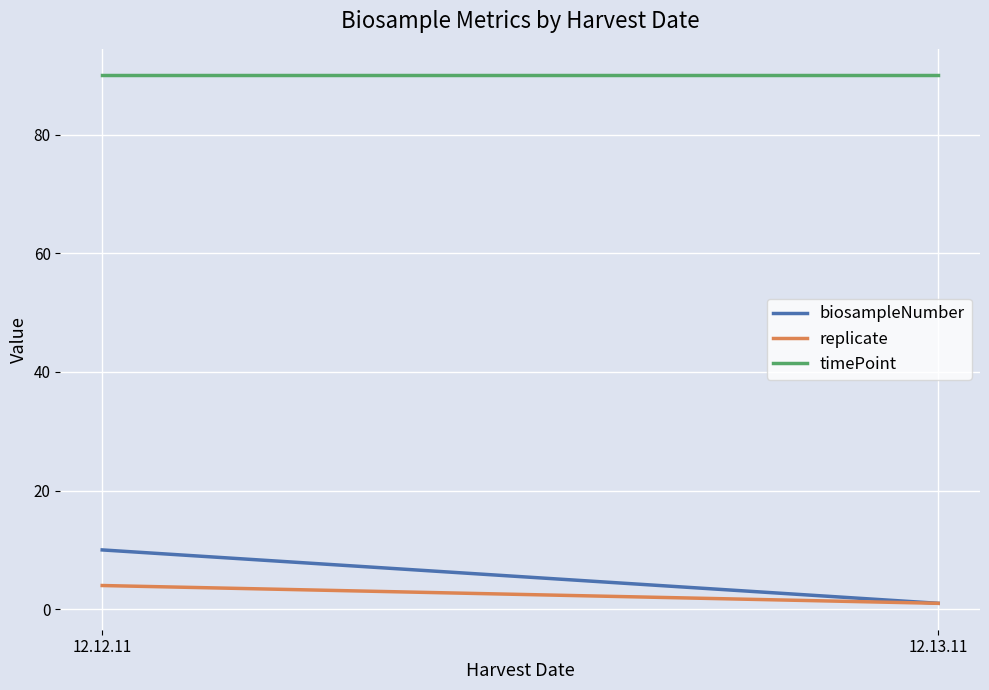

What is the label of the 2nd point from the right?

12.12.11